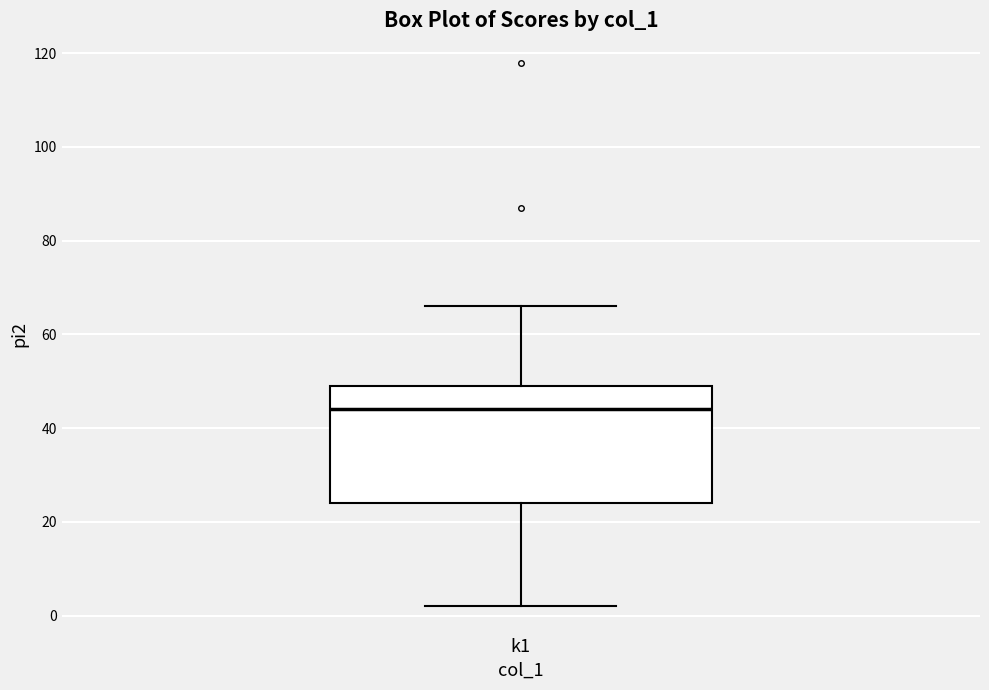

Transcribe this box plot: give where the median line is, the range the box spans, and where the two whiskers end, as read against the y-axis. The values are not printed on the chart, so give them approximately, as read against the axis.

median 44, box 24 to 50, whiskers 2 to 66